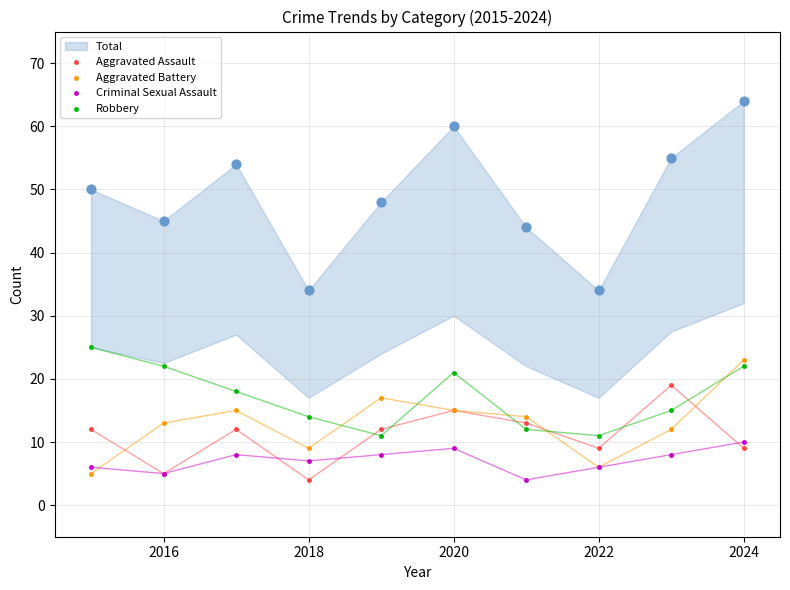

Which series reaches the minimum Y coordinate?

Aggravated Assault